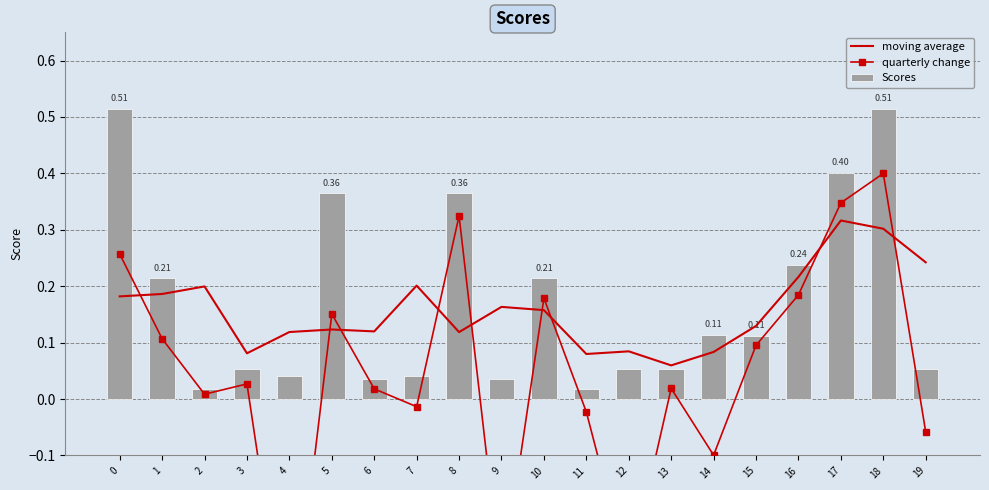

Reading right to left, list all the values displayed in this chart.

moving average: 0.2	0.3	0.3	0.2	0.1	0.1	0.1	0.1	0.1	0.2	0.2	0.1	0.2	0.1	0.1	0.1	0.1	0.2	0.2	0.2
quarterly change: -0.1	0.4	0.3	0.2	0.1	-0.1	0.0	-0.3	-0.0	0.2	-0.3	0.3	-0.0	0.0	0.2	-0.5	0.0	0.0	0.1	0.3
Scores: 0.1	0.5	0.4	0.2	0.1	0.1	0.1	0.1	0.0	0.2	0.0	0.4	0.0	0.0	0.4	0.0	0.1	0.0	0.2	0.5